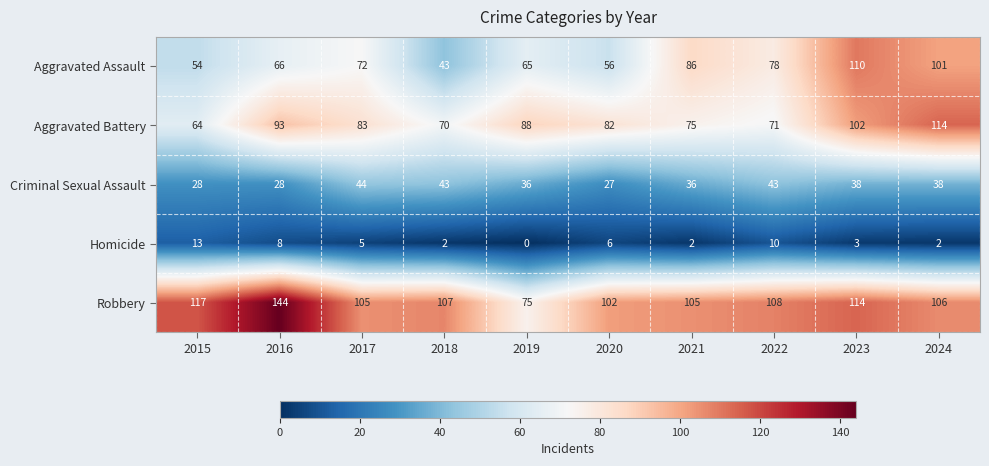

What is the average value of the Robbery series?

108